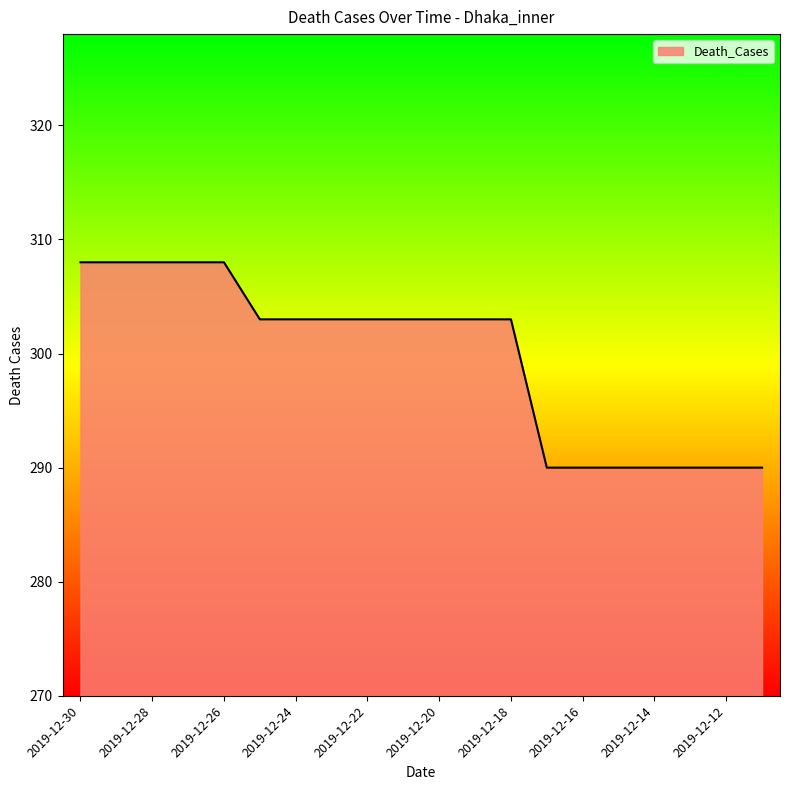

What is the maximum value shown in the chart?

308